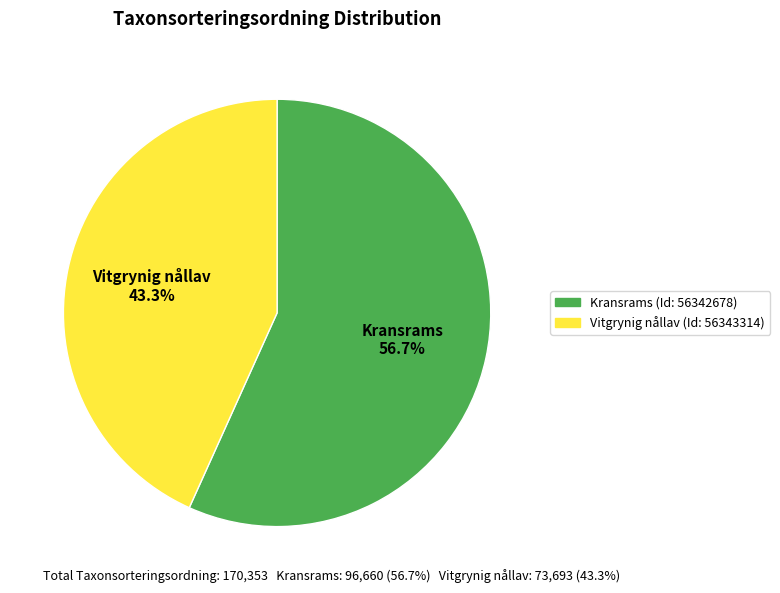

Is there any slice that represents more than half of the pie?

Yes